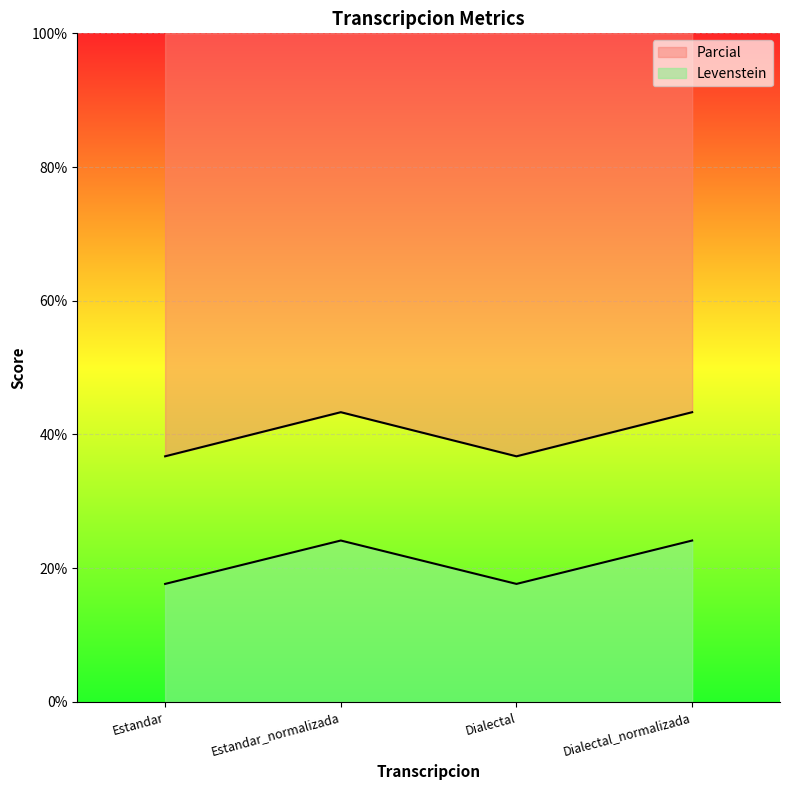

At which category does Levenstein reach its first local peak?

Estandar_normalizada